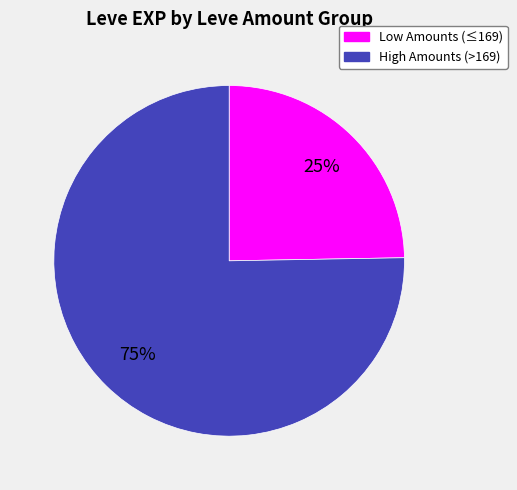

Is there a majority slice in this chart?

Yes